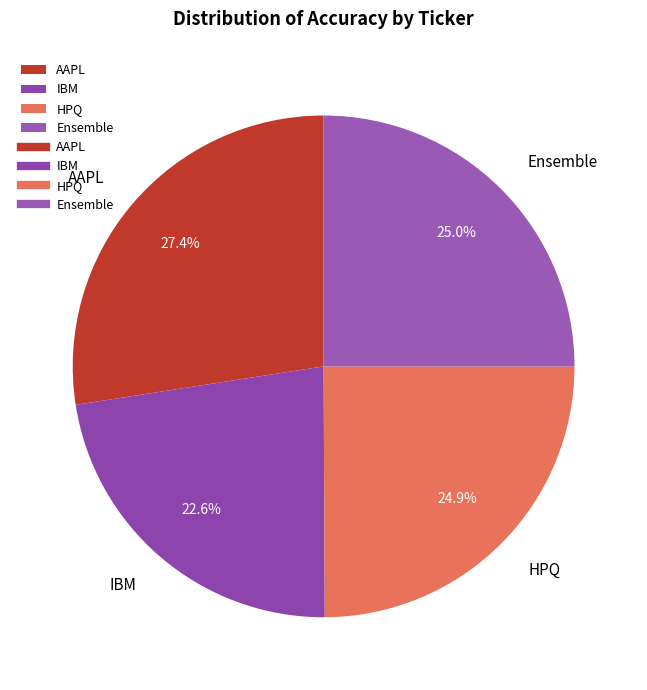

Which slice is the smallest?

IBM